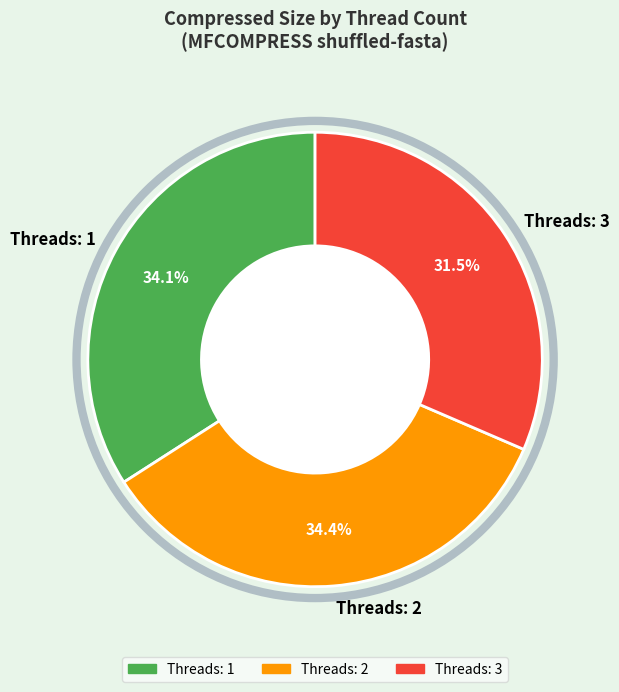

Between Threads: 3 and Threads: 1, which is larger?

Threads: 1